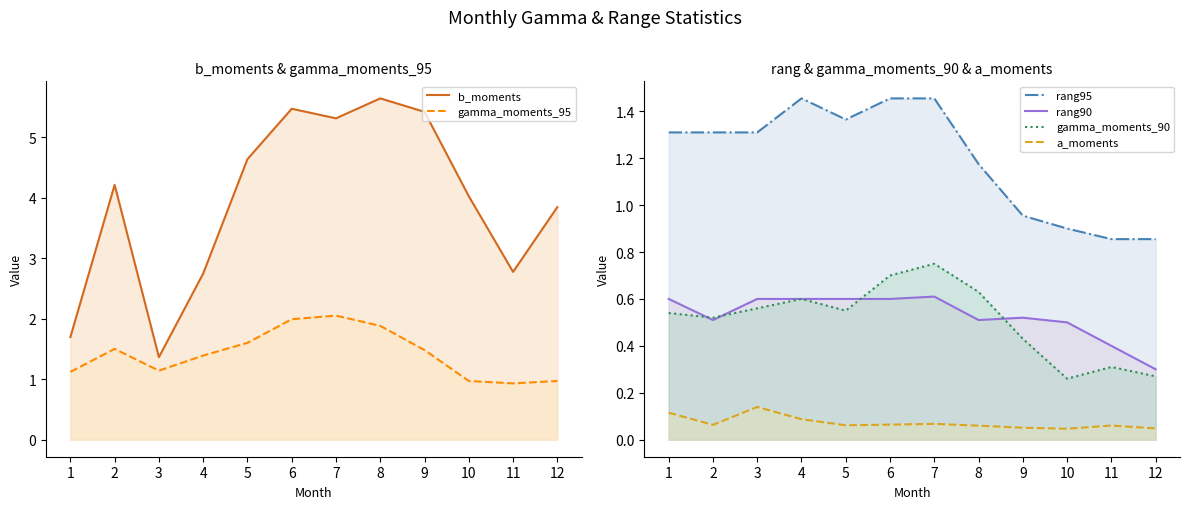

True or false: b_moments has more than 2 interior local peaks.

True